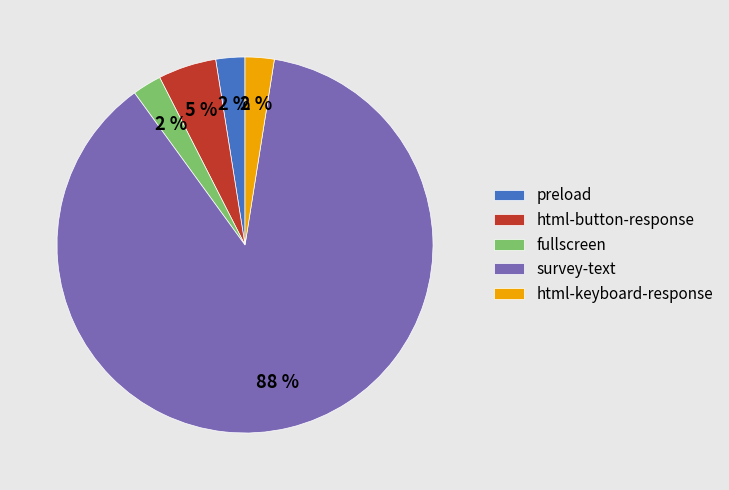

To the nearest percent, what percentage of the pie is html-button-response?

5%